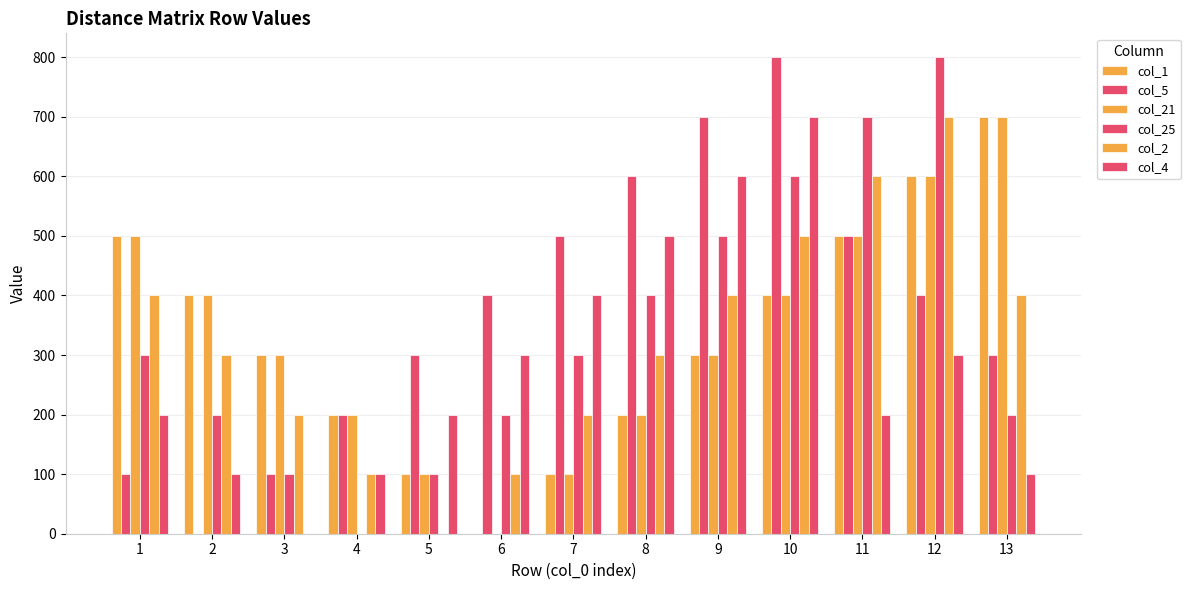

True or false: col_25 has a value of 38 at 3.

False